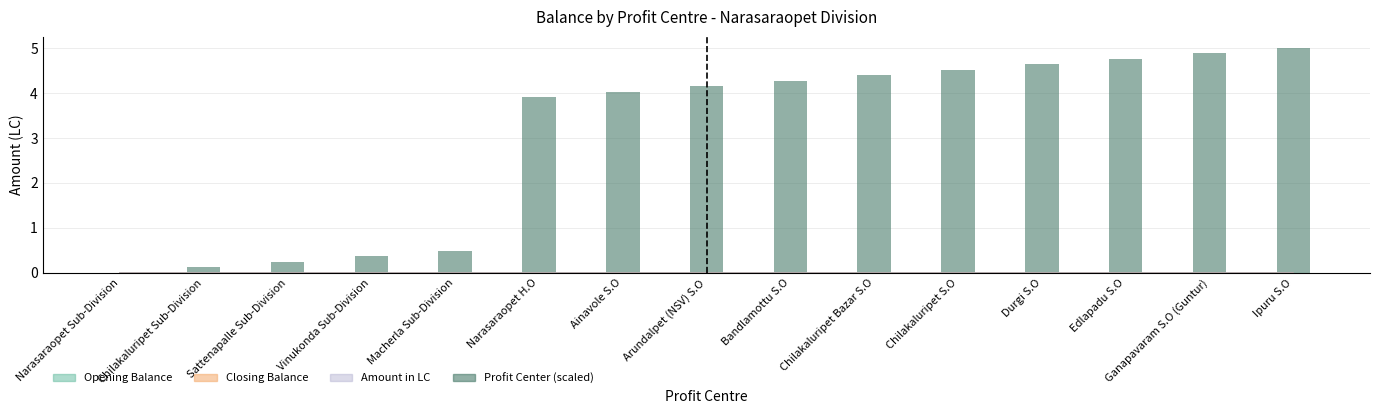

Reading left to right, what are all the values shown in this chart?

Narasaraopet Sub-Division=0.0	Chilakaluripet Sub-Division=0.1	Sattenapalle Sub-Division=0.2	Vinukonda Sub-Division=0.4	Macherla Sub-Division=0.5	Narasaraopet H.O=3.9	Ainavole S.O=4.0	Arundalpet (NSV) S.O=4.1	Bandlamottu S.O=4.3	Chilakaluripet Bazar S.O=4.4	Chilakaluripet S.O=4.5	Durgi S.O=4.6	Edlapadu S.O=4.8	Ganapavaram S.O (Guntur)=4.9	Ipuru S.O=5.0